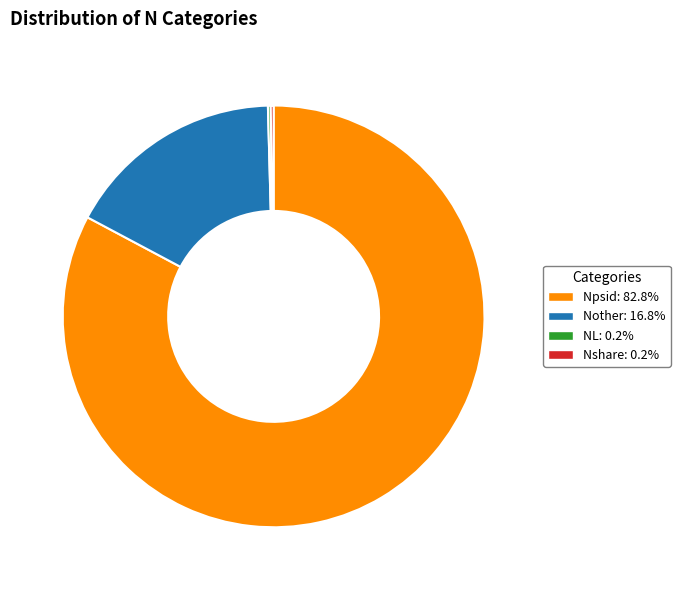

Does any single category account for the majority?

Yes